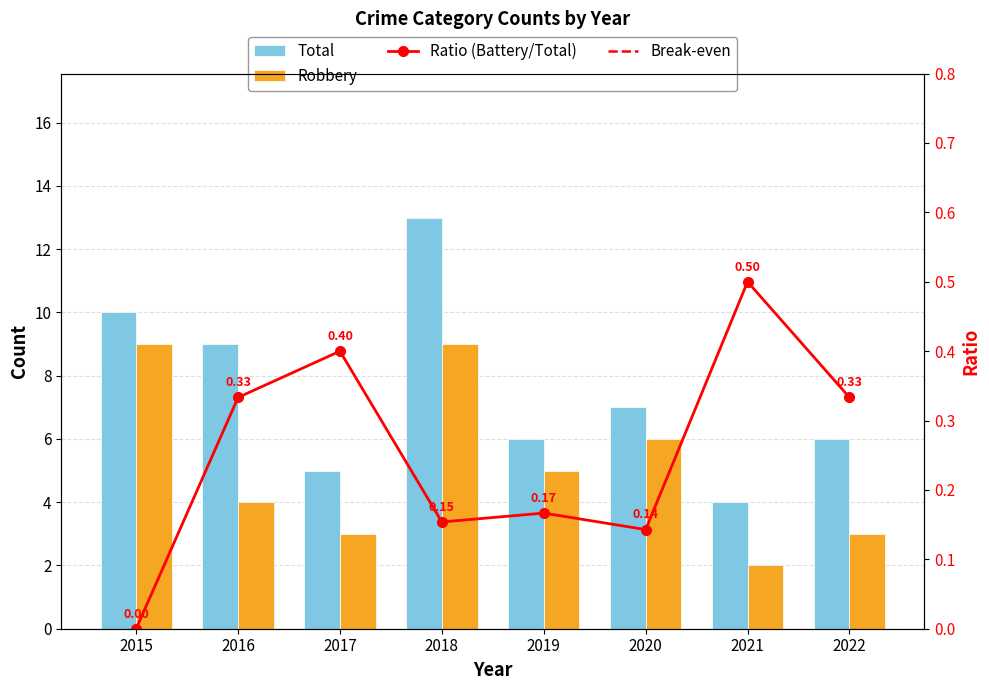

At which label does Robbery first exceed 5?

2015